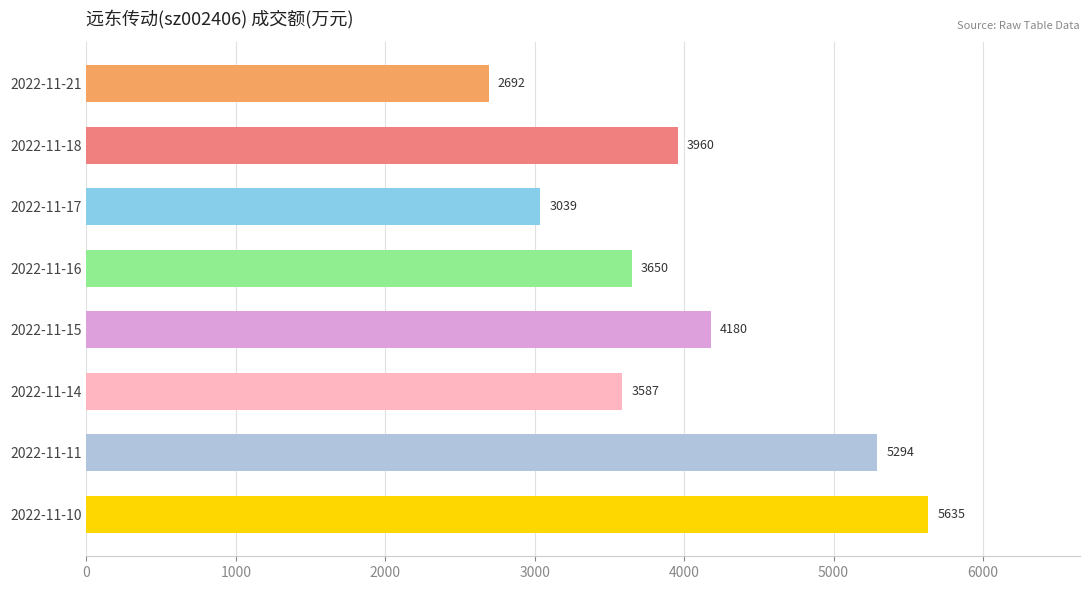

How many values are below 3960?

4